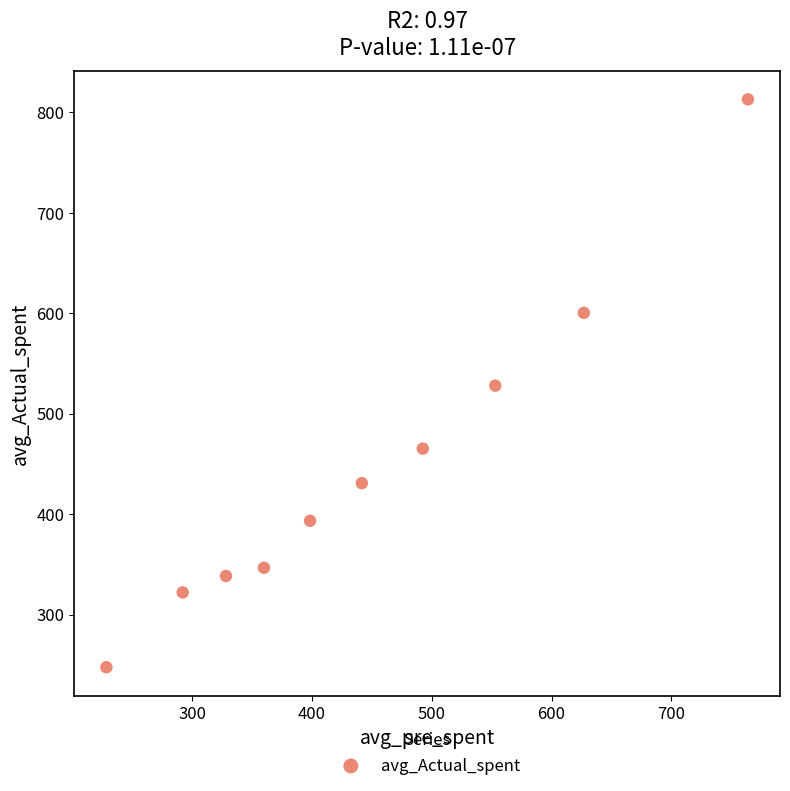

What is the average Y value?

448.5